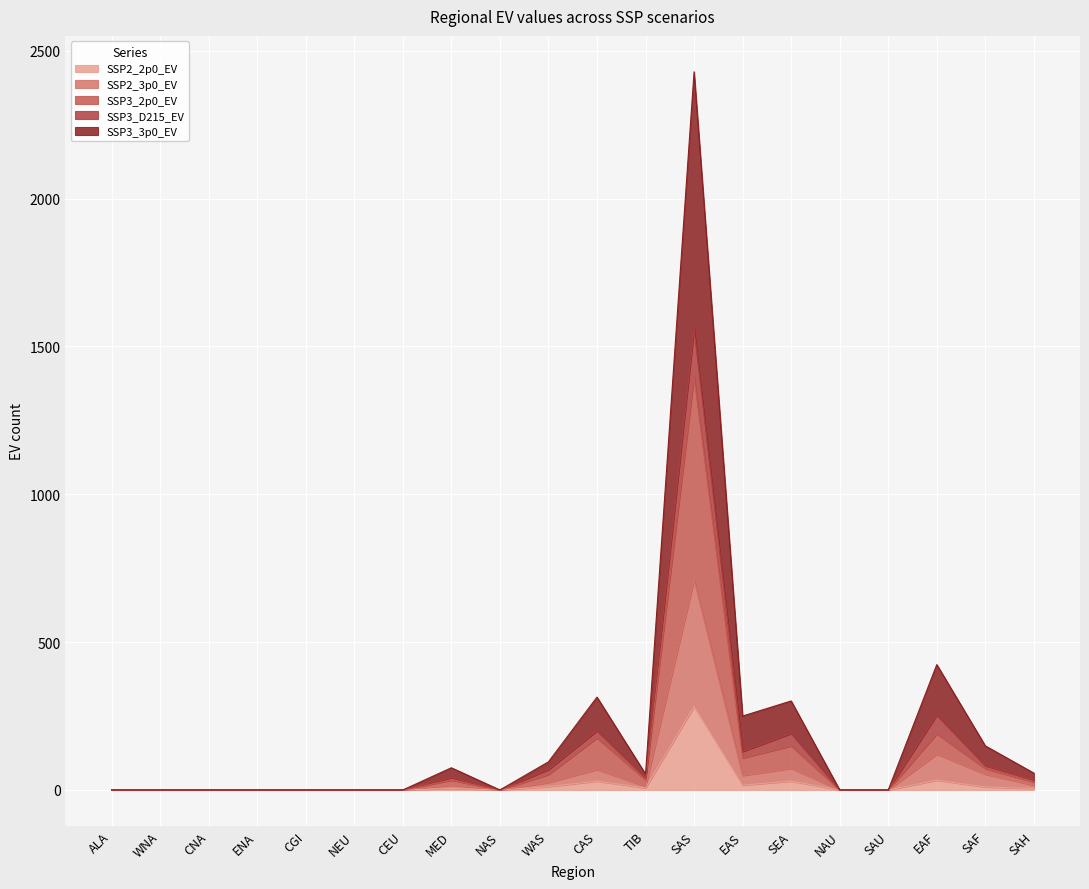

What is the difference between the maximum and minimum values in the SSP3_3p0_EV series?

2429